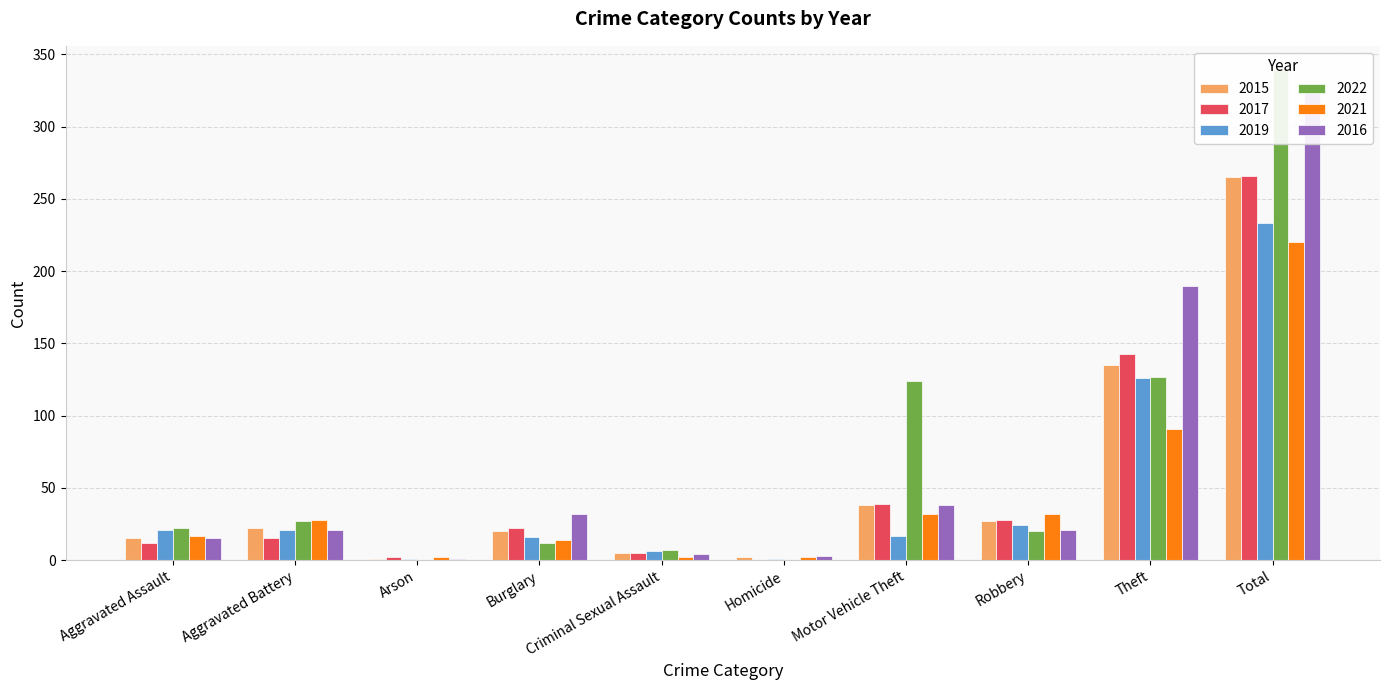

Is the value of 2015 at Aggravated Battery greater than the value of 2017 at Criminal Sexual Assault?

Yes